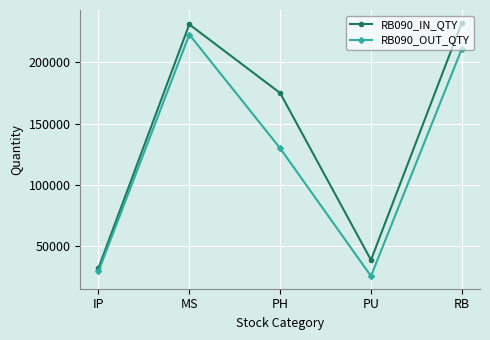

What is the sum of the RB090_OUT_QTY values at MS and RB?

433921